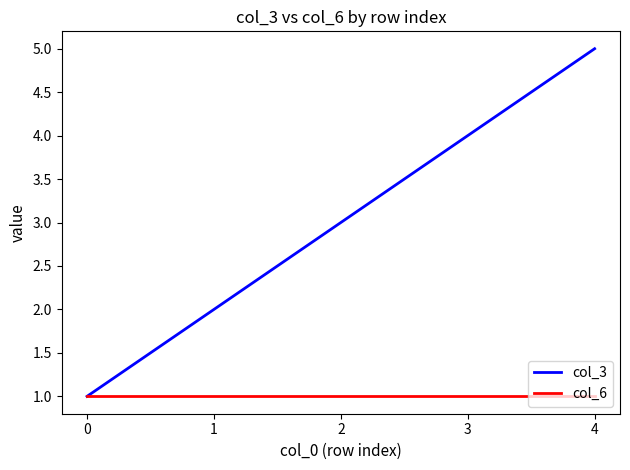

Which series has the largest range (max minus min)?

col_3